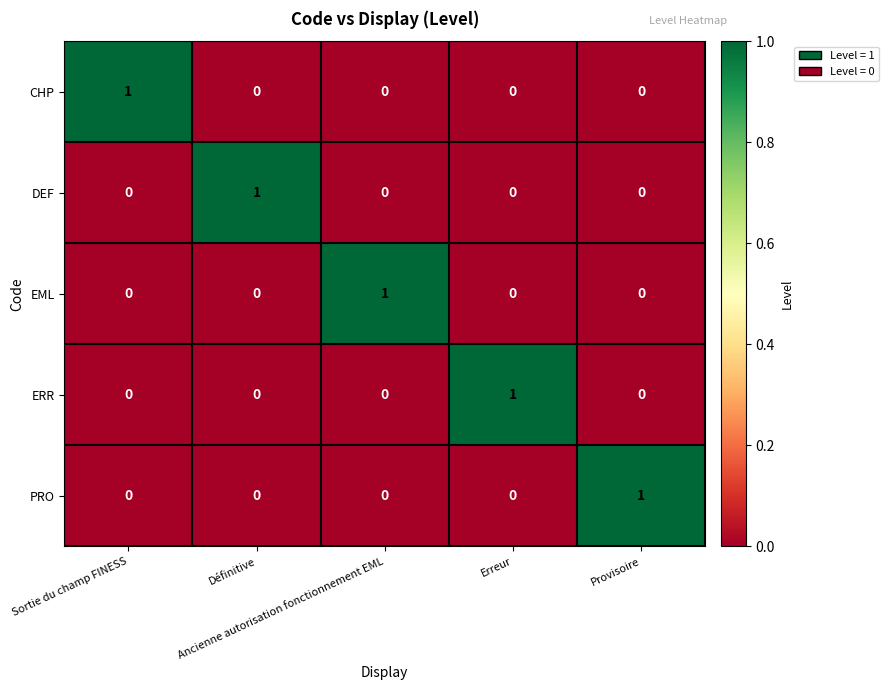

Count the DEF values in the range 0 to 1.

5